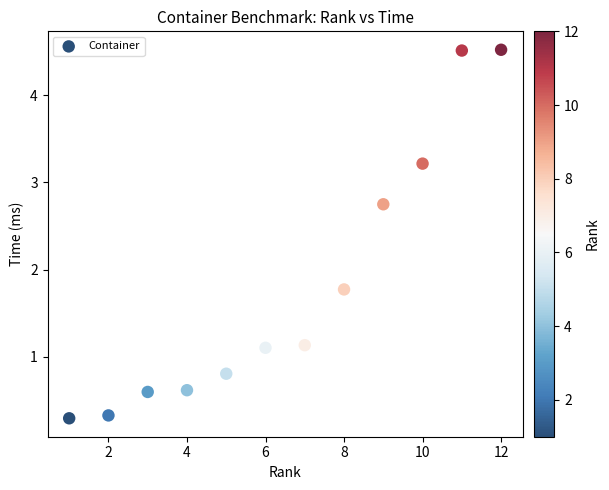

What is the average X value?

6.5